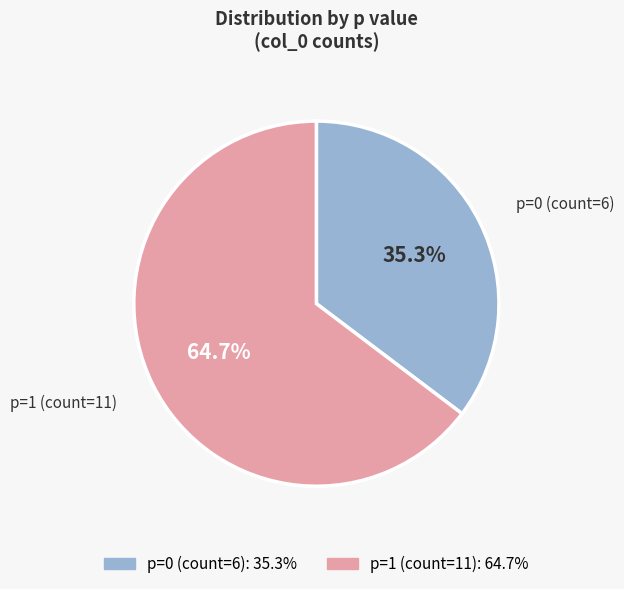

How many segments does this pie chart have?

2